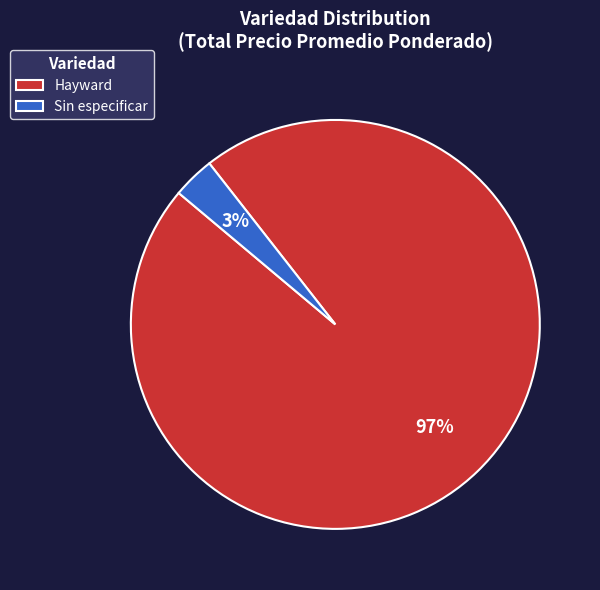

How many segments does this pie chart have?

2